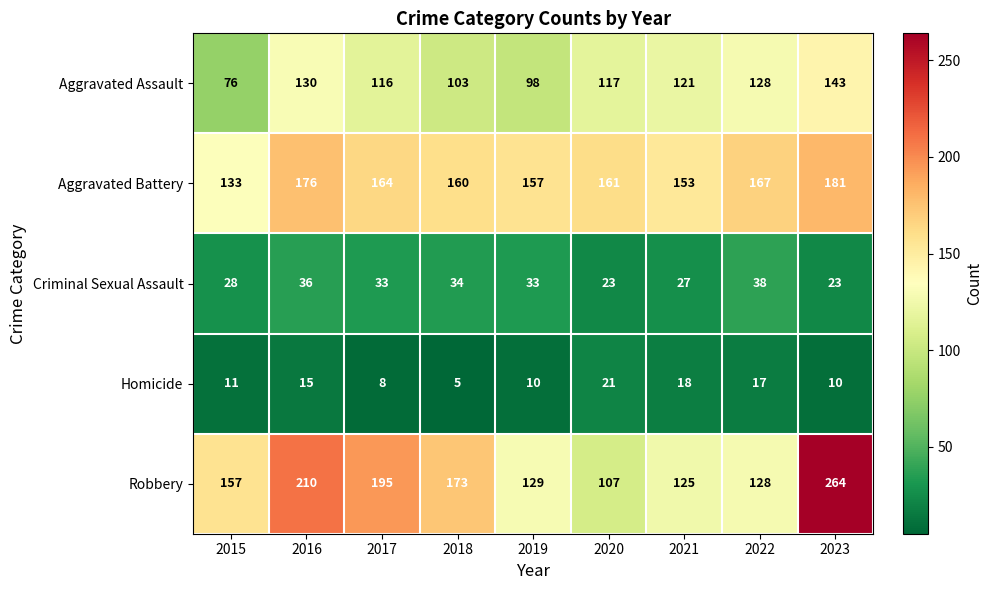

What is the spread (max minus min) of values at 2018?

168